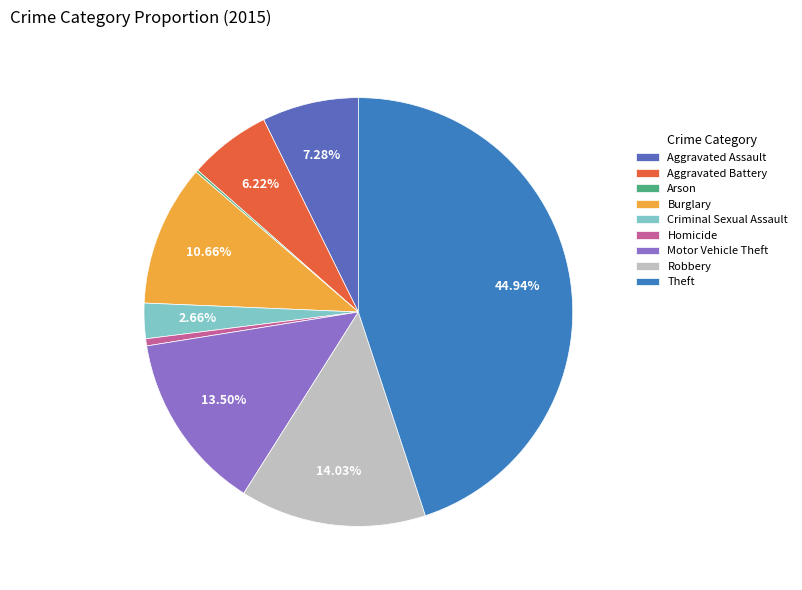

Is there any slice that represents more than half of the pie?

No